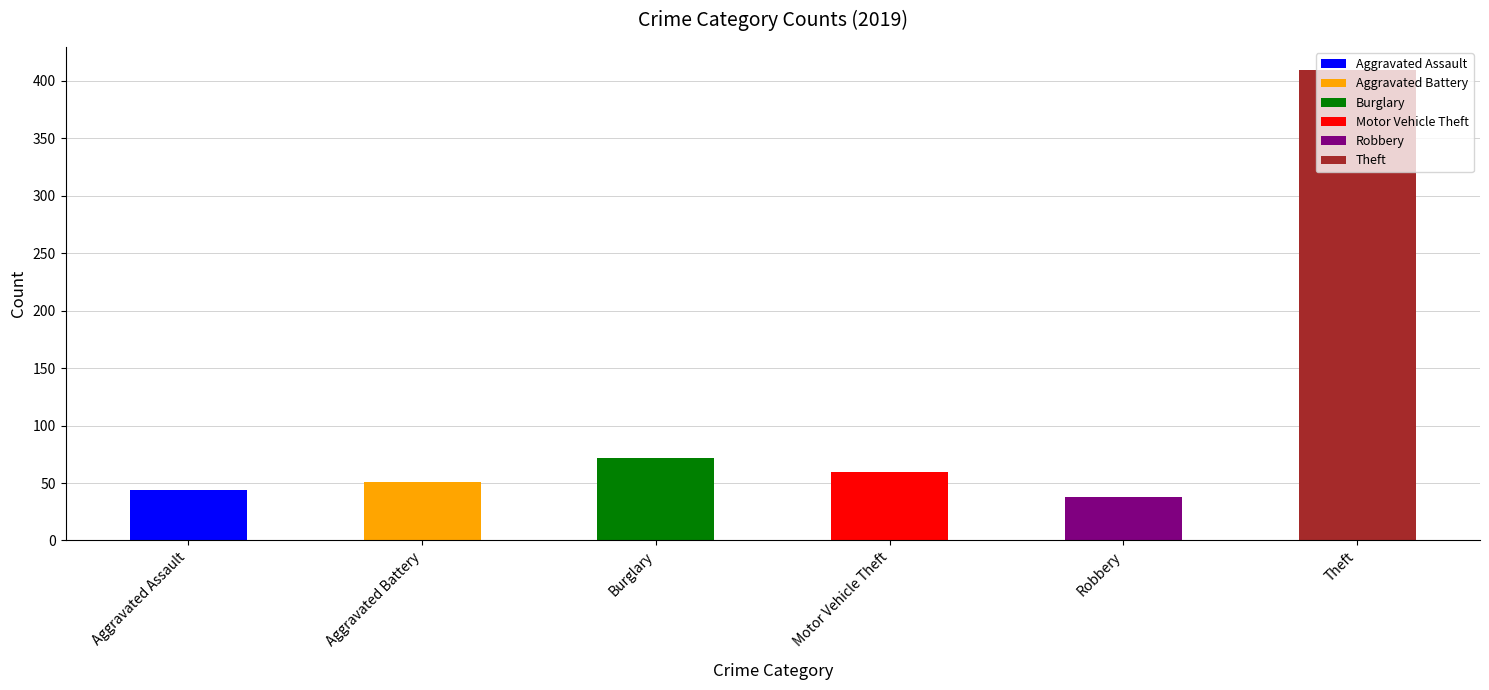

What value does the Theft series have at 2019, to the nearest 5?

410